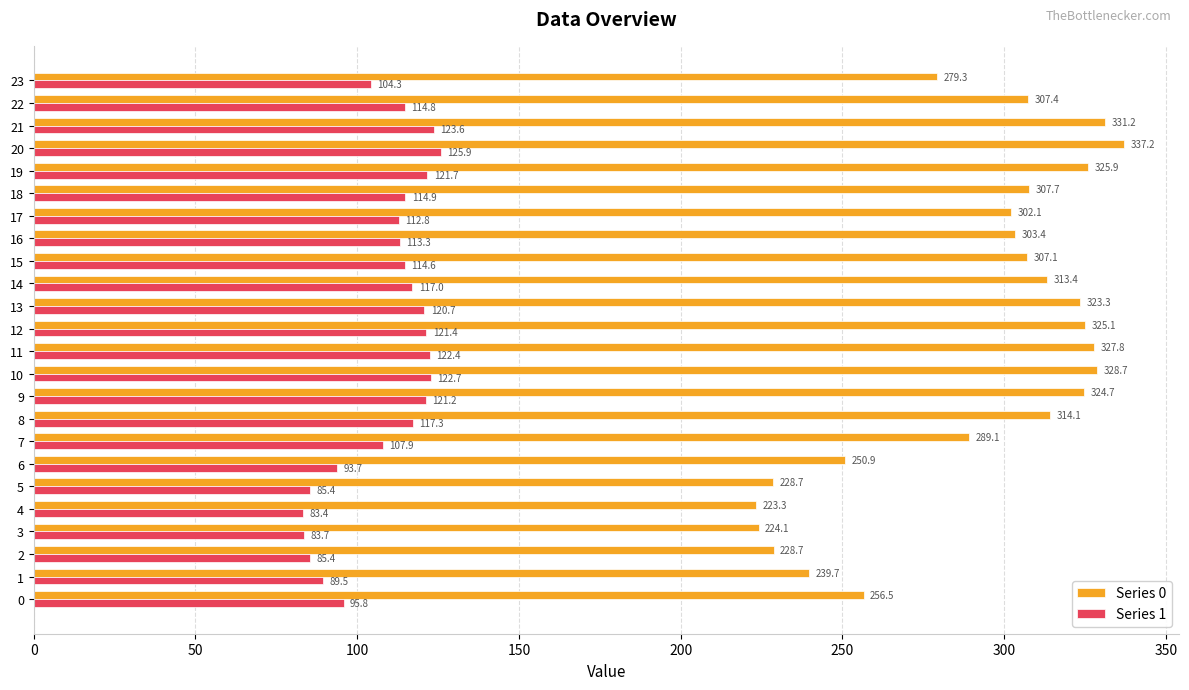

Where is Series 0 nearest to the value 280?

23